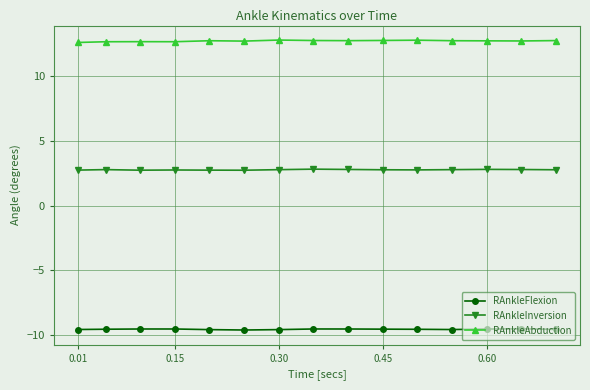

True or false: RAnkleFlexion and RAnkleAbduction intersect in this chart.

False